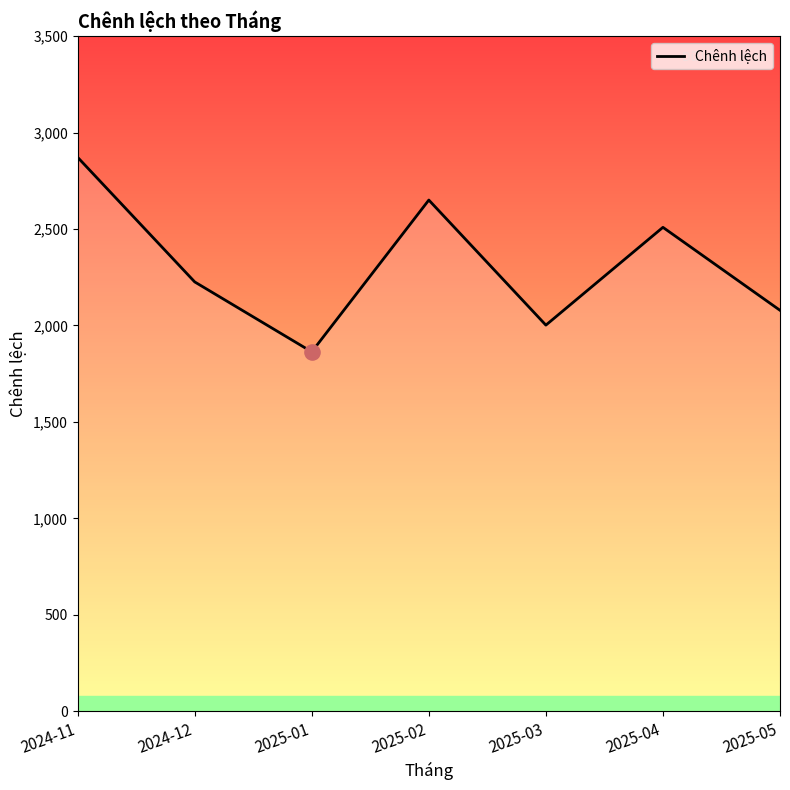

Between 2025-05 and 2024-12, which is larger?

2024-12